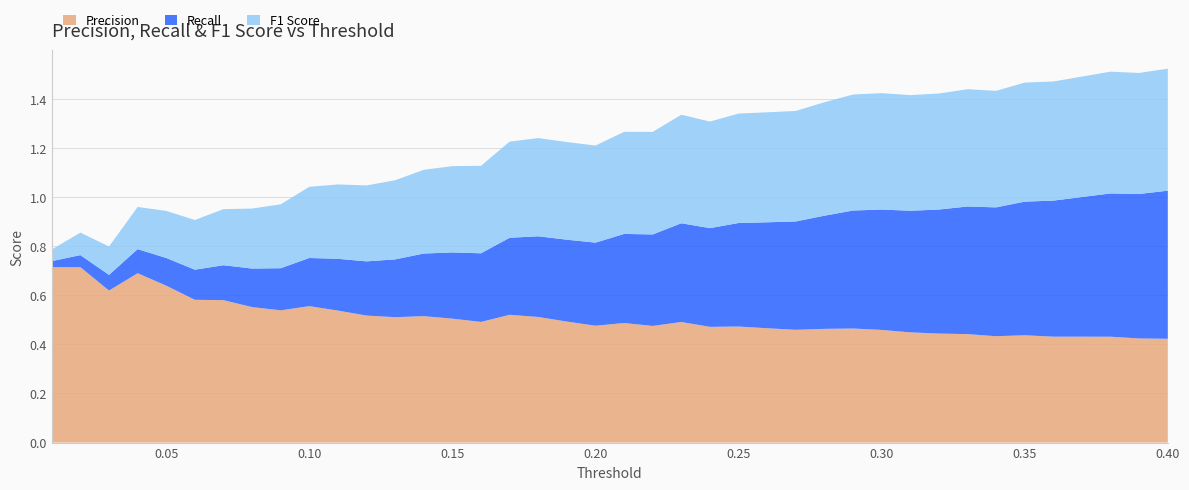

Reading left to right, extract all data points from this chart.

Precision: 0.01=0.7	0.02=0.7	0.03=0.6	0.04=0.7	0.05=0.6	0.06=0.6	0.07=0.6	0.08=0.6	0.09=0.5	0.1=0.6	0.11=0.5	0.12=0.5	0.13=0.5	0.14=0.5	0.15=0.5	0.16=0.5	0.17=0.5	0.18=0.5	0.19=0.5	0.2=0.5	0.21=0.5	0.22=0.5	0.23=0.5	0.24=0.5	0.25=0.5	0.26=0.5	0.27=0.5	0.28=0.5	0.29=0.5	0.3=0.5	0.31=0.4	0.32=0.4	0.33=0.4	0.34=0.4	0.35=0.4	0.36=0.4	0.37=0.4	0.38=0.4	0.39=0.4	0.4=0.4
Recall: 0.01=0.0	0.02=0.0	0.03=0.1	0.04=0.1	0.05=0.1	0.06=0.1	0.07=0.1	0.08=0.2	0.09=0.2	0.1=0.2	0.11=0.2	0.12=0.2	0.13=0.2	0.14=0.3	0.15=0.3	0.16=0.3	0.17=0.3	0.18=0.3	0.19=0.3	0.2=0.3	0.21=0.4	0.22=0.4	0.23=0.4	0.24=0.4	0.25=0.4	0.26=0.4	0.27=0.4	0.28=0.5	0.29=0.5	0.3=0.5	0.31=0.5	0.32=0.5	0.33=0.5	0.34=0.5	0.35=0.5	0.36=0.6	0.37=0.6	0.38=0.6	0.39=0.6	0.4=0.6
F1 Score: 0.01=0.0	0.02=0.1	0.03=0.1	0.04=0.2	0.05=0.2	0.06=0.2	0.07=0.2	0.08=0.2	0.09=0.3	0.1=0.3	0.11=0.3	0.12=0.3	0.13=0.3	0.14=0.3	0.15=0.4	0.16=0.4	0.17=0.4	0.18=0.4	0.19=0.4	0.2=0.4	0.21=0.4	0.22=0.4	0.23=0.4	0.24=0.4	0.25=0.4	0.26=0.4	0.27=0.5	0.28=0.5	0.29=0.5	0.3=0.5	0.31=0.5	0.32=0.5	0.33=0.5	0.34=0.5	0.35=0.5	0.36=0.5	0.37=0.5	0.38=0.5	0.39=0.5	0.4=0.5